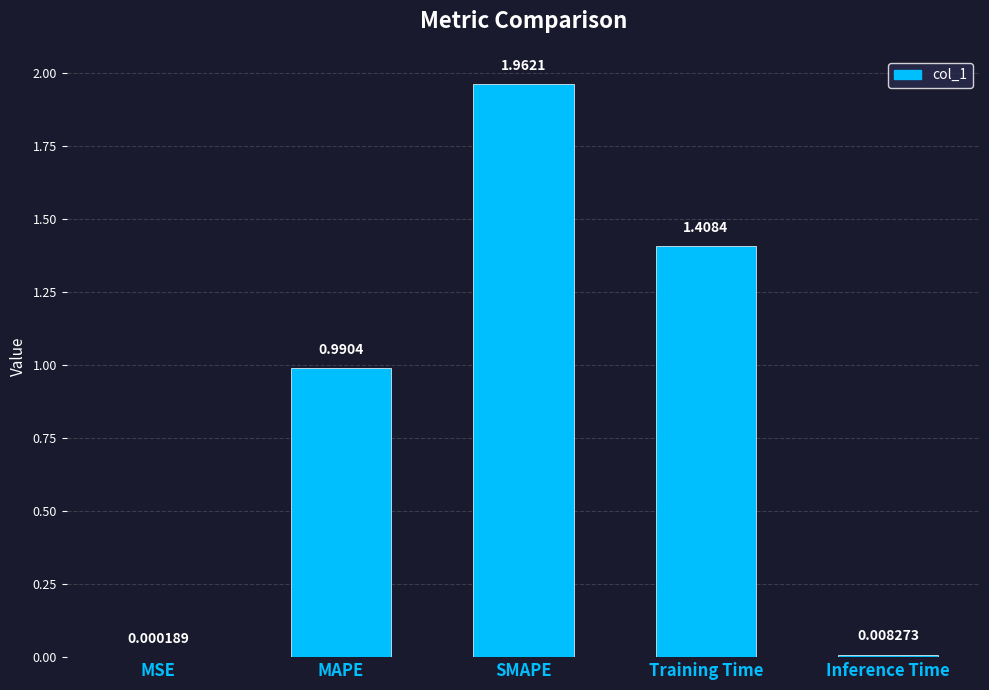

Where is the data nearest to the value 0?

MSE